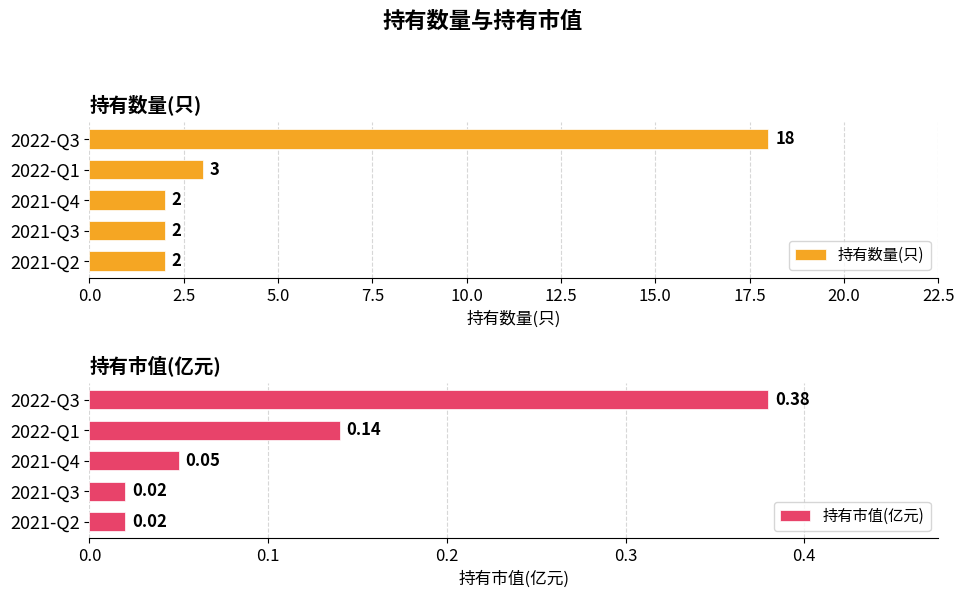

Where is 持有数量(只) nearest to the value 10?

2022-Q1